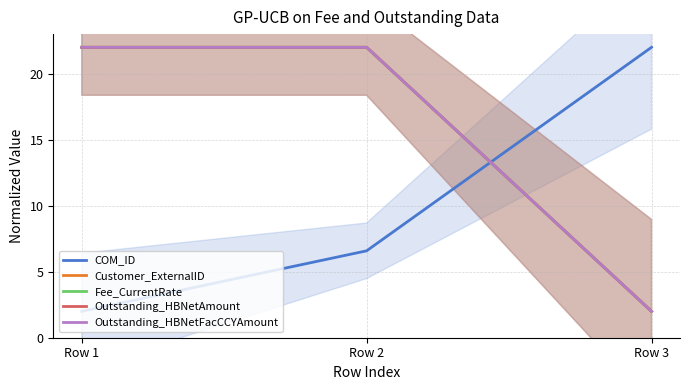

Between Row 1 and Row 2, which series saw the biggest shift?

COM_ID